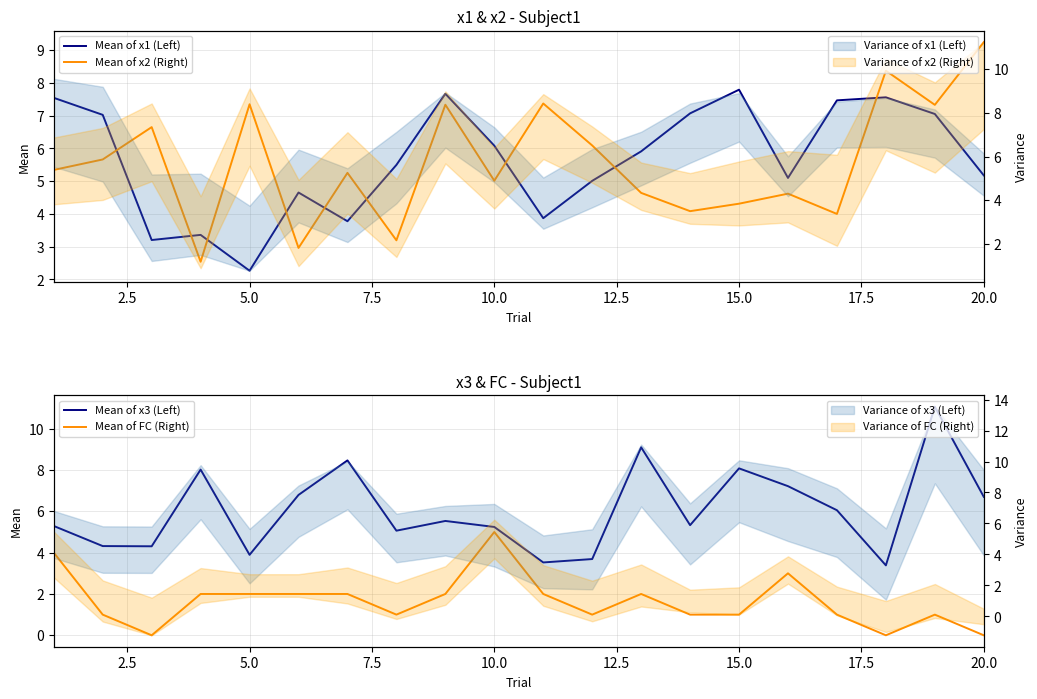

What are all the series names shown in the legend?

Mean of x1 (Left), Mean of x2 (Right), Mean of x3 (Left), Mean of FC (Right)